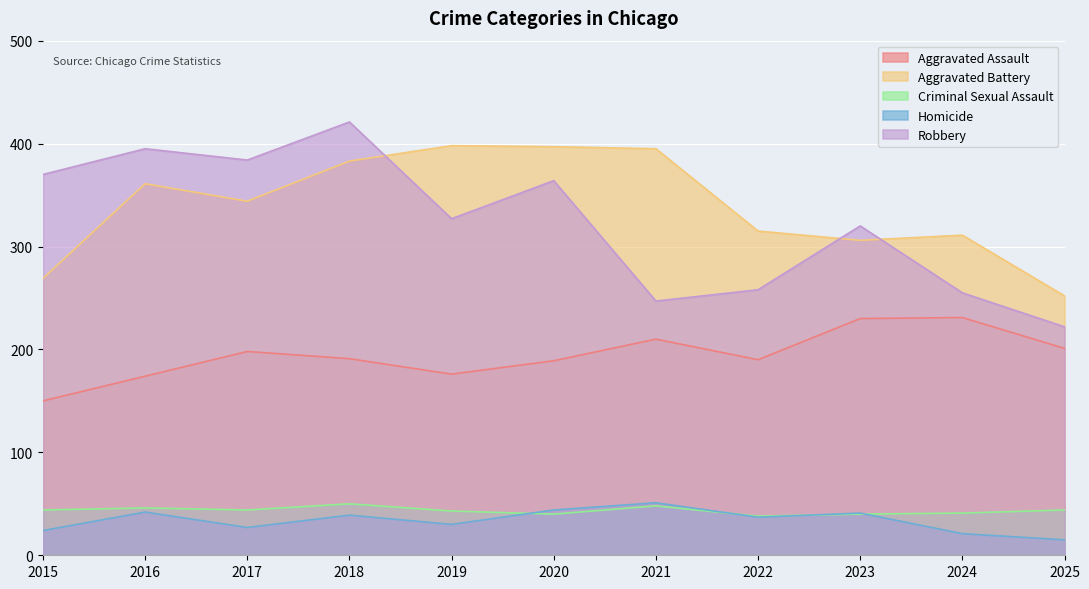

Which series ends up on top after the final intersection of Criminal Sexual Assault and Homicide?

Criminal Sexual Assault